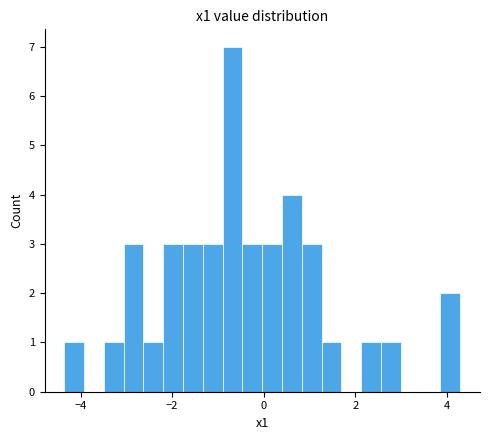

Around what value on the x-axis is the tallest bar? Give the approximate position of its centre, as read against the axis.

-0.6